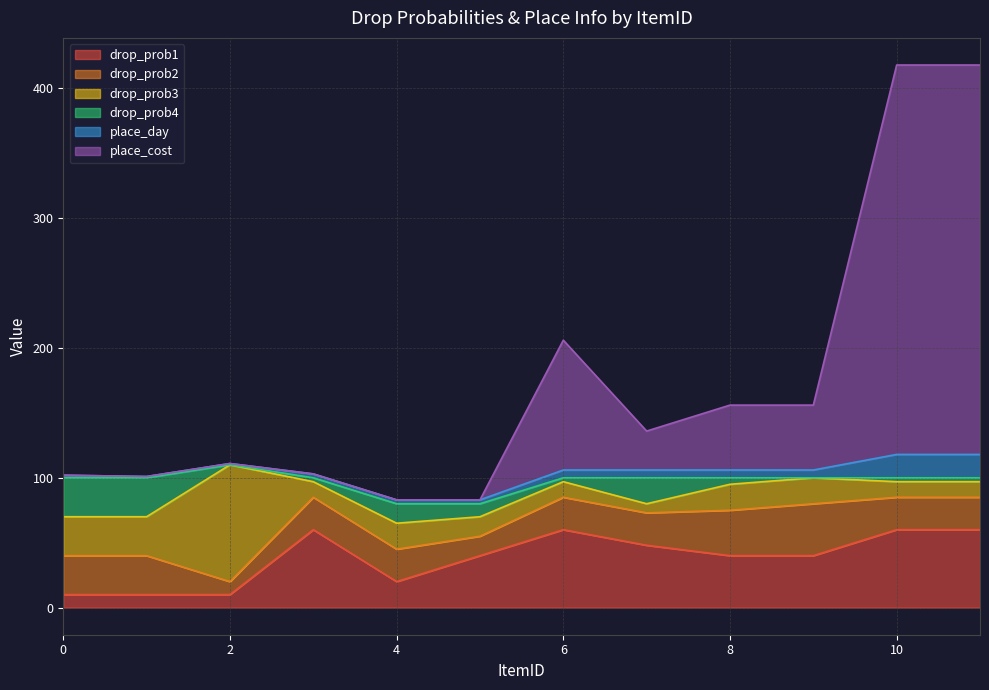

What is the difference between the place_cost values at 10 and 9?

250